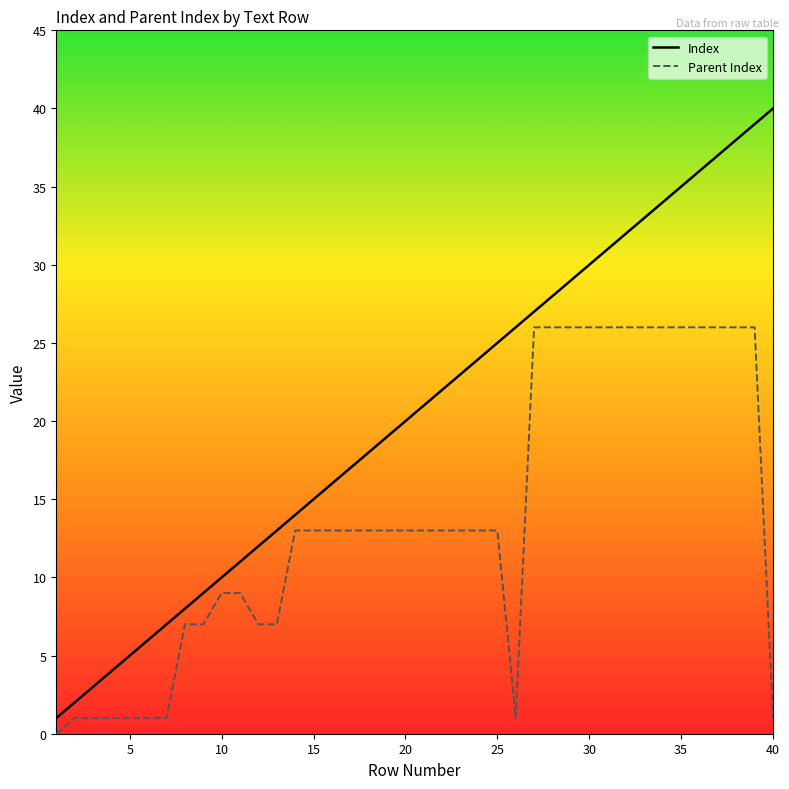

The value of Parent Index at 25 is 2. True or false?

False